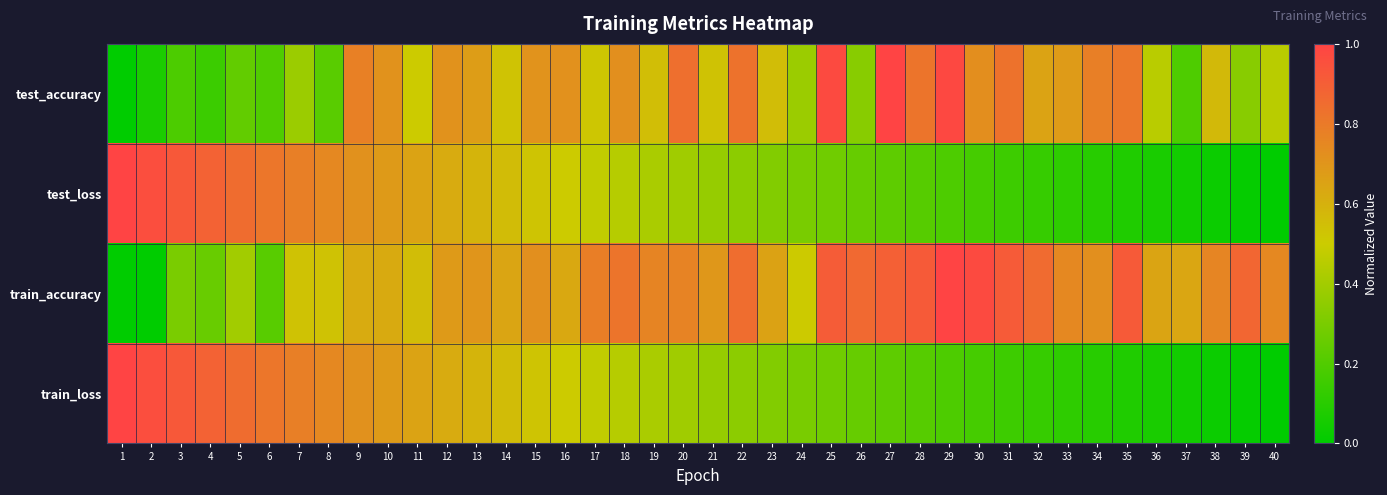

Reading left to right, what are all the values shown in this chart?

test_accuracy: 1=0.0	2=0.1	3=0.2	4=0.1	5=0.2	6=0.2	7=0.4	8=0.2	9=0.8	10=0.7	11=0.5	12=0.7	13=0.7	14=0.5	15=0.7	16=0.7	17=0.5	18=0.7	19=0.5	20=0.8	21=0.5	22=0.8	23=0.6	24=0.4	25=1.0	26=0.3	27=1.0	28=0.8	29=1.0	30=0.7	31=0.8	32=0.6	33=0.7	34=0.8	35=0.8	36=0.5	37=0.2	38=0.6	39=0.3	40=0.5
test_loss: 1=1.0	2=1.0	3=0.9	4=0.9	5=0.9	6=0.8	7=0.8	8=0.7	9=0.7	10=0.7	11=0.6	12=0.6	13=0.6	14=0.6	15=0.5	16=0.5	17=0.5	18=0.4	19=0.4	20=0.4	21=0.4	22=0.3	23=0.3	24=0.3	25=0.3	26=0.3	27=0.2	28=0.2	29=0.2	30=0.2	31=0.2	32=0.1	33=0.1	34=0.1	35=0.1	36=0.1	37=0.0	38=0.0	39=0.0	40=0.0
train_accuracy: 1=0.0	2=0.0	3=0.3	4=0.3	5=0.4	6=0.2	7=0.5	8=0.5	9=0.6	10=0.6	11=0.6	12=0.7	13=0.7	14=0.6	15=0.7	16=0.6	17=0.8	18=0.8	19=0.8	20=0.8	21=0.7	22=0.8	23=0.7	24=0.5	25=0.9	26=0.9	27=0.9	28=0.9	29=1.0	30=1.0	31=0.9	32=0.9	33=0.7	34=0.7	35=0.9	36=0.6	37=0.6	38=0.8	39=0.9	40=0.7
train_loss: 1=1.0	2=1.0	3=0.9	4=0.9	5=0.9	6=0.8	7=0.8	8=0.7	9=0.7	10=0.7	11=0.6	12=0.6	13=0.6	14=0.6	15=0.5	16=0.5	17=0.5	18=0.4	19=0.4	20=0.4	21=0.4	22=0.3	23=0.3	24=0.3	25=0.3	26=0.3	27=0.2	28=0.2	29=0.2	30=0.2	31=0.2	32=0.1	33=0.1	34=0.1	35=0.1	36=0.1	37=0.0	38=0.0	39=0.0	40=0.0